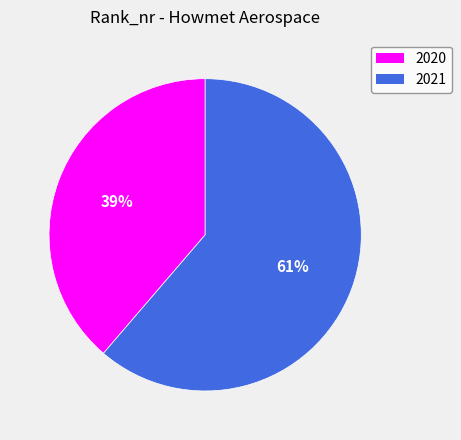

Combined, do 2021 and 2020 account for over 50%?

Yes